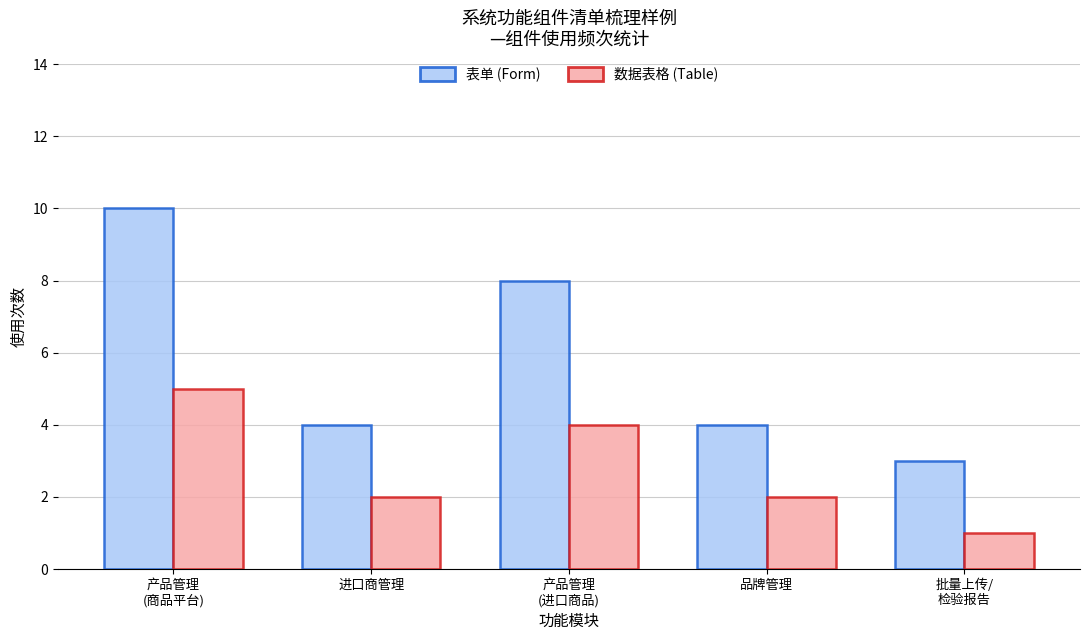

Which series has the widest spread of values?

表单 (Form)